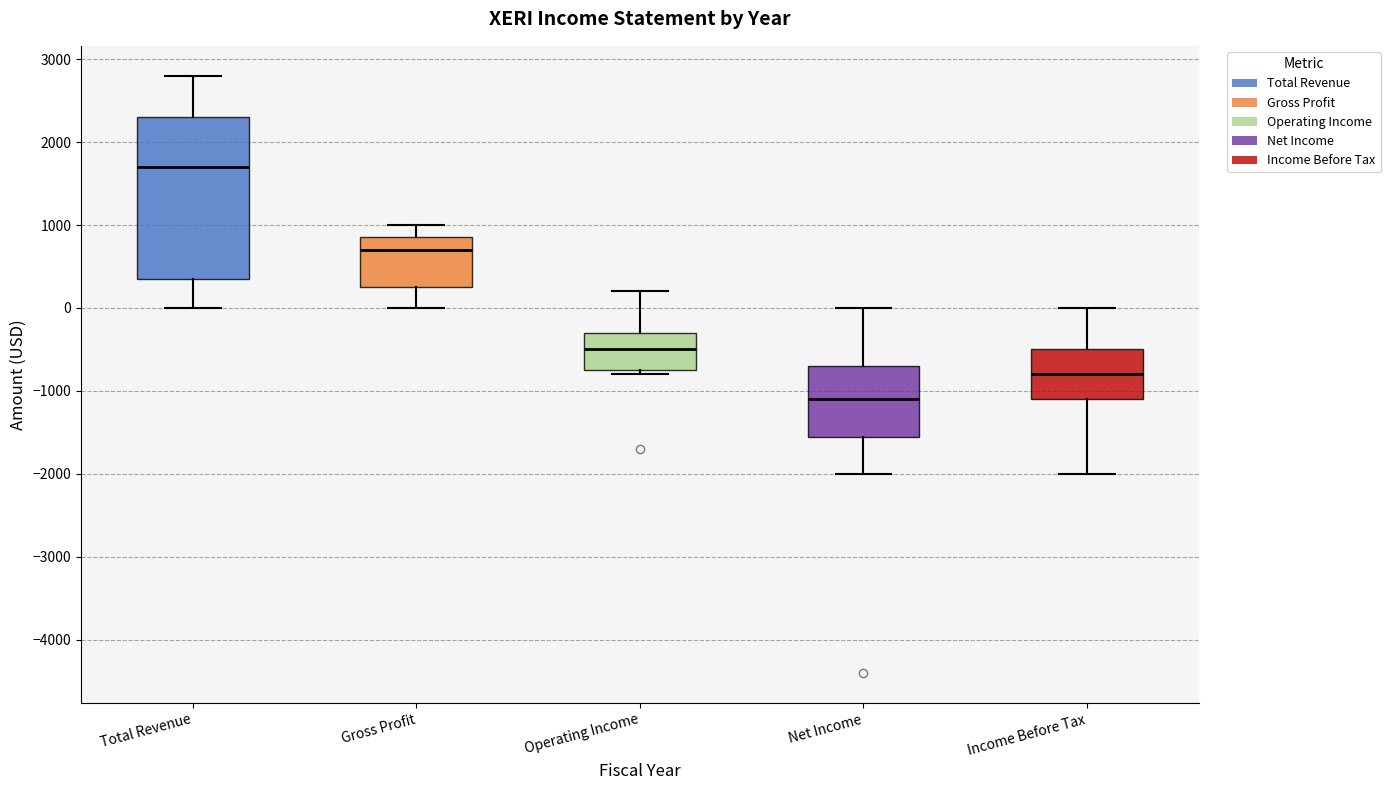

Which box has the highest median line?

Total Revenue